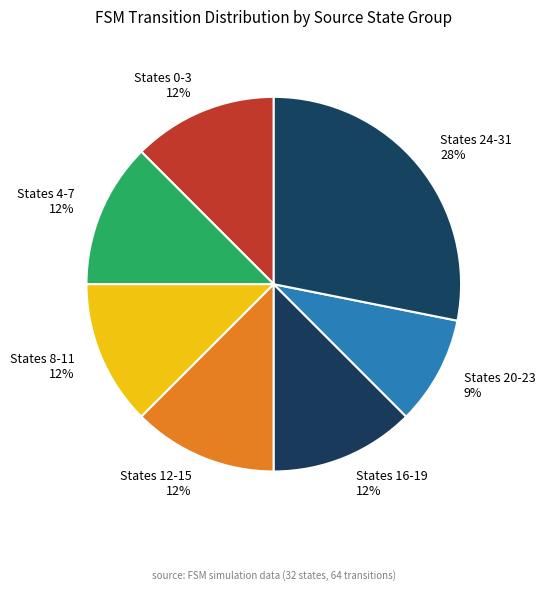

The States 20-23 slice represents 9% of the pie. True or false?

True